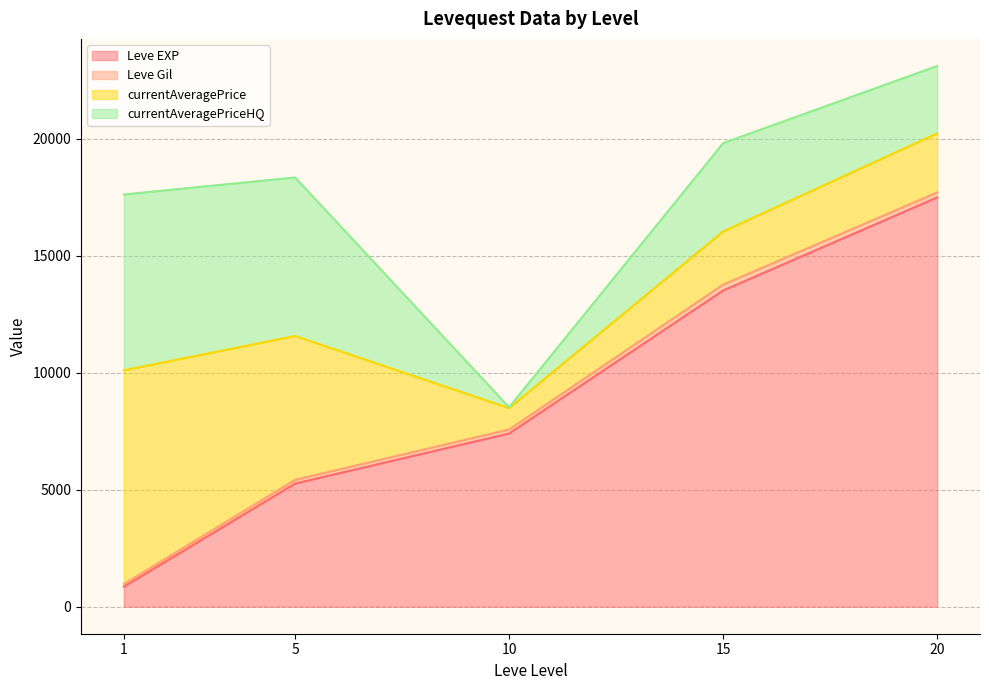

At which category does the chart reach its minimum across all series?

1